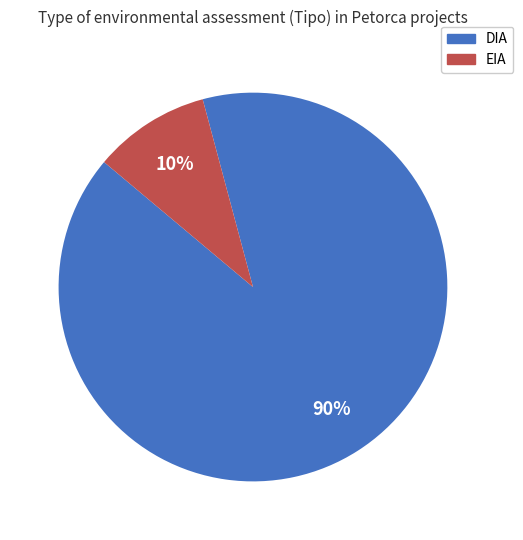

Combined, do EIA and DIA account for over 50%?

Yes